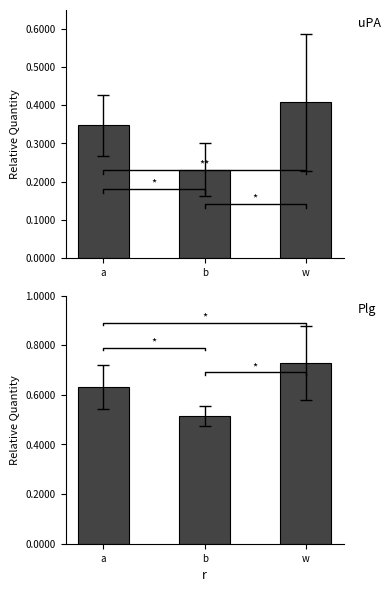

Is the value of x at w greater than the value of y at a?

No